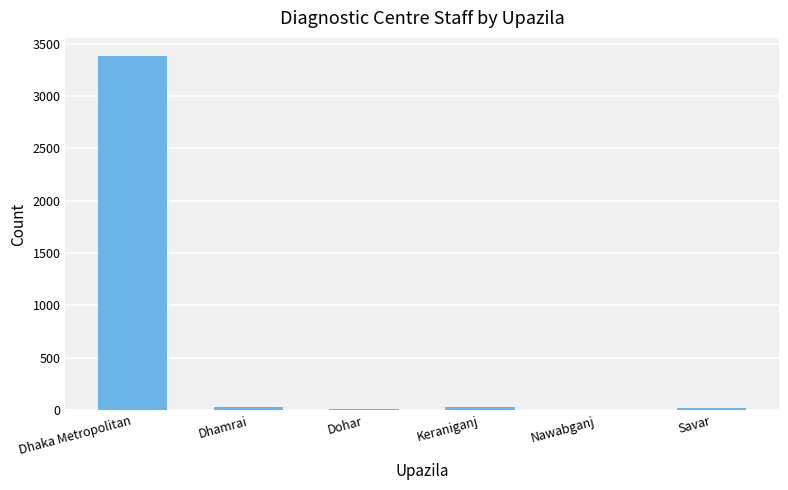

Where is the data nearest to the value 1694?

Keraniganj